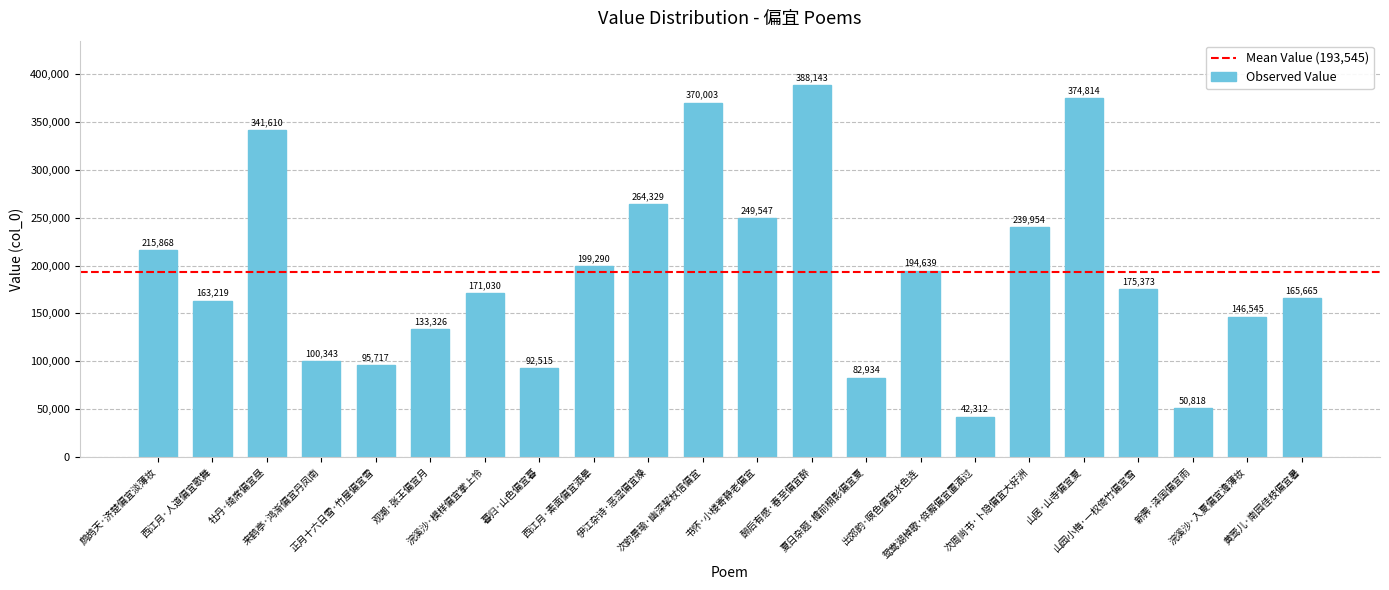

Between 次韵景瑜·幽深挈杖信偏宜 and 伊江杂诗·恶湿偏宜燥, which is larger?

次韵景瑜·幽深挈杖信偏宜